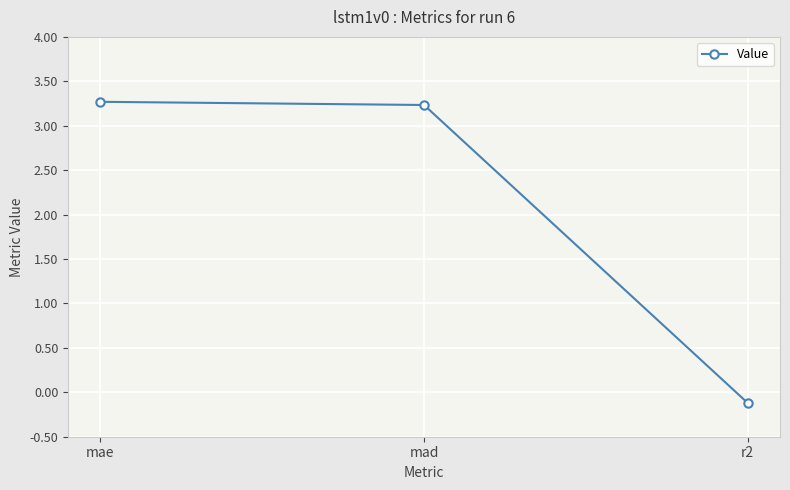

How many distinct data groups are displayed?

1